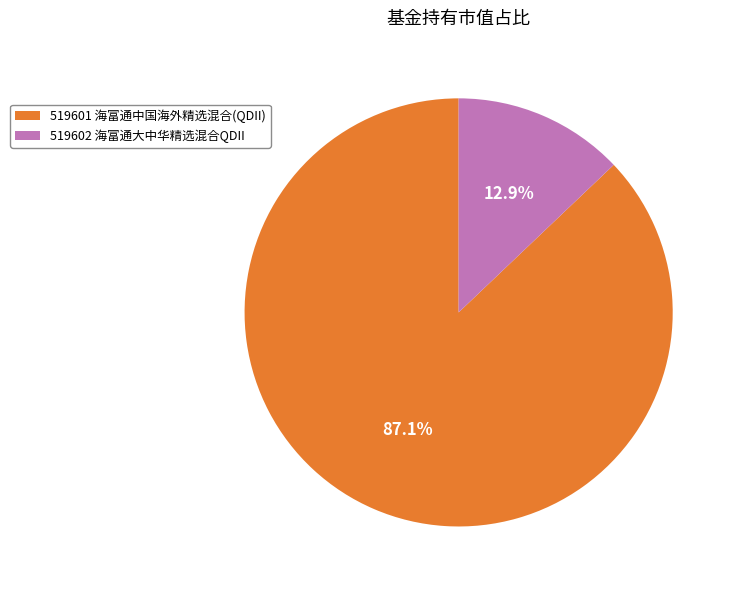

Is the sum of 519601 海富通中国海外精选混合(QDII) and 519602 海富通大中华精选混合QDII greater than half?

Yes